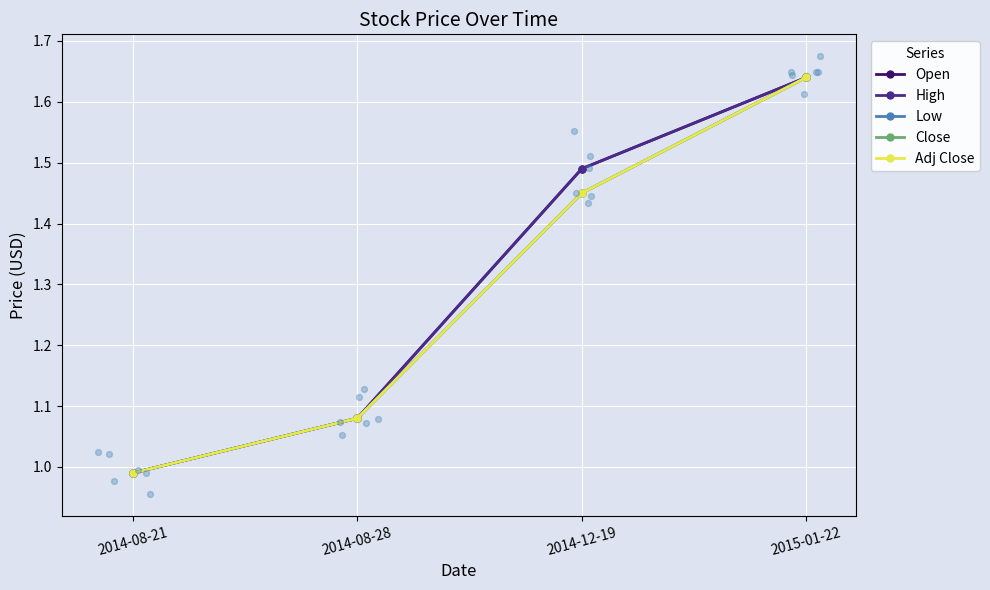

Which series has the largest total across all categories?

Open